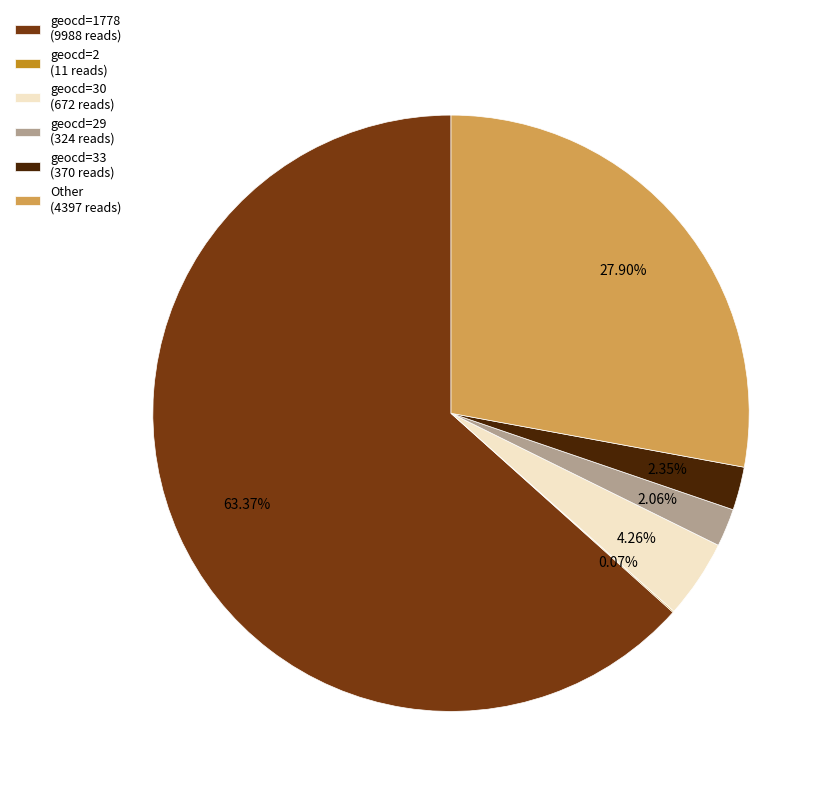

What is the majority slice?

geocd=1778 (9988 reads)